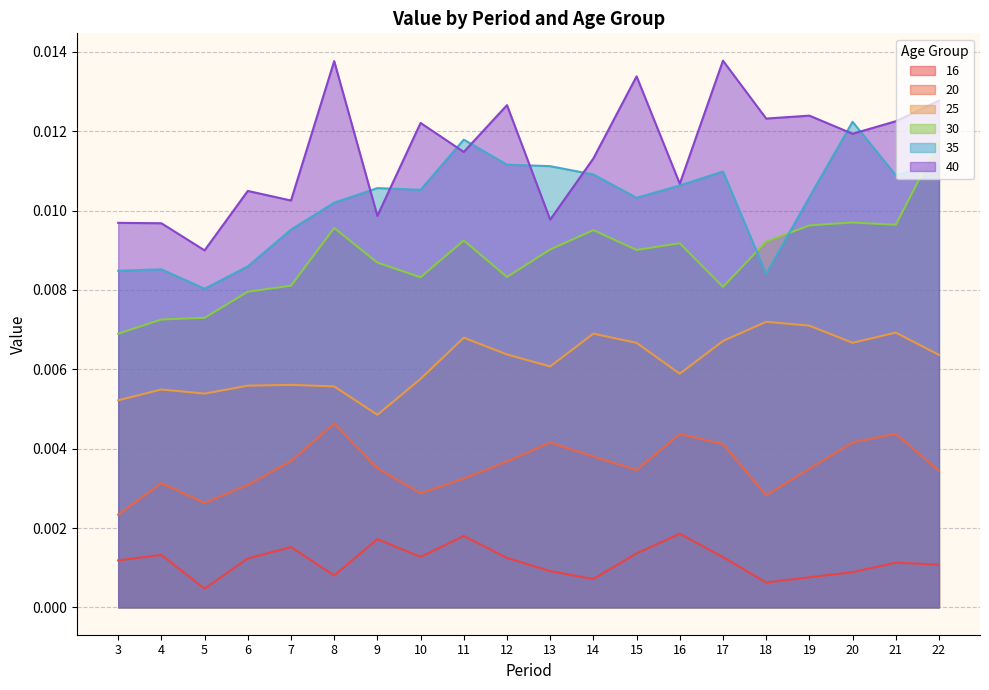

At 18, list the series in order from largest to smallest.

40, 30, 35, 25, 20, 16